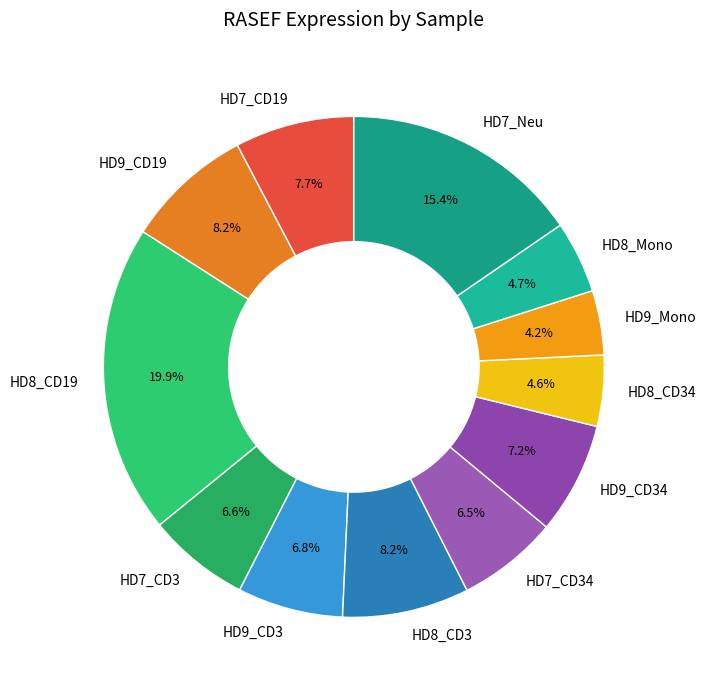

To the nearest percent, what is the difference between the largest and smallest slice percentages?

16%